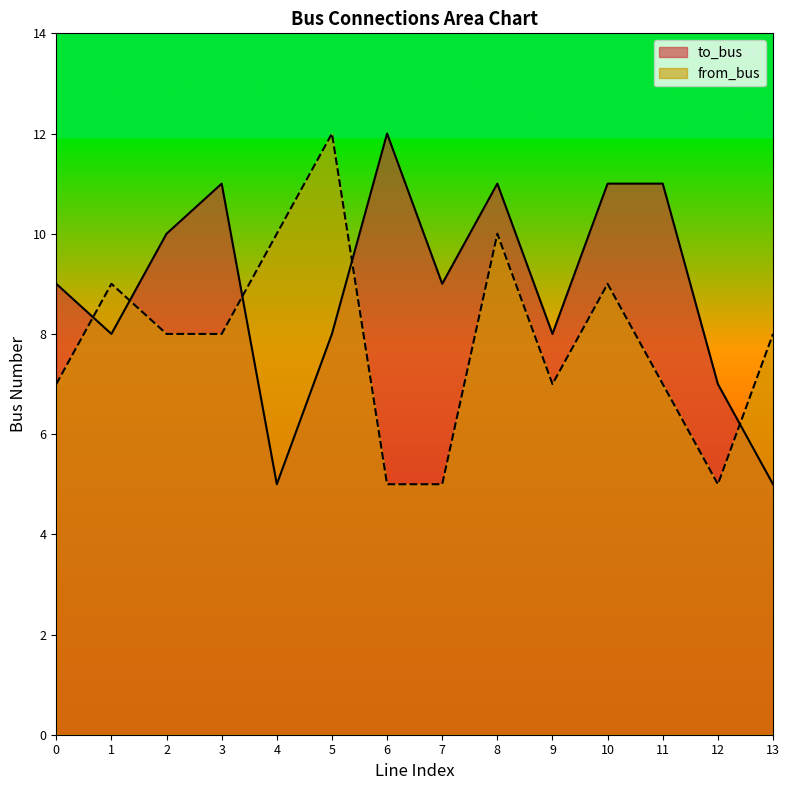

What is the difference between the maximum and minimum values in the to_bus series?

7